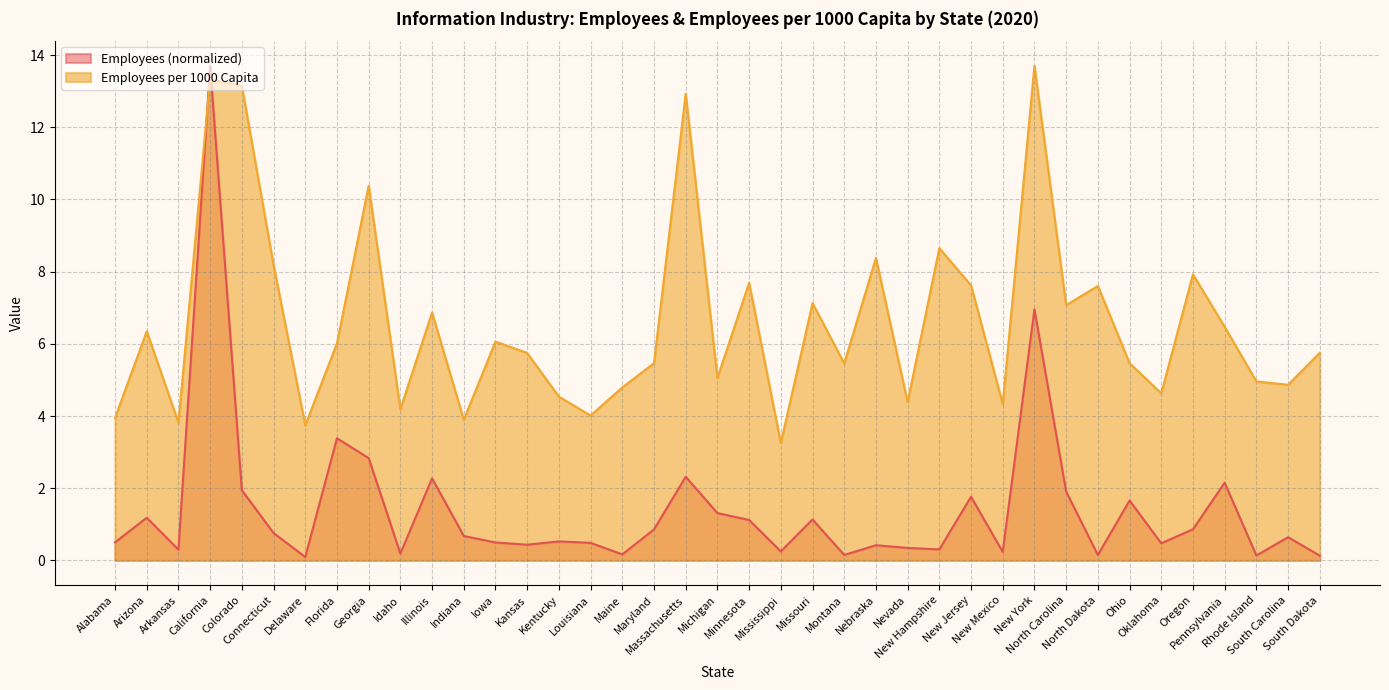

Which category has the lowest value in the Employees per 1000 Capita series?

Mississippi